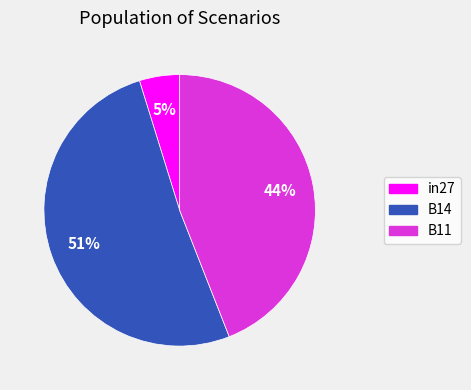

To the nearest percent, what is the combined percentage of B11 and B14?

95%